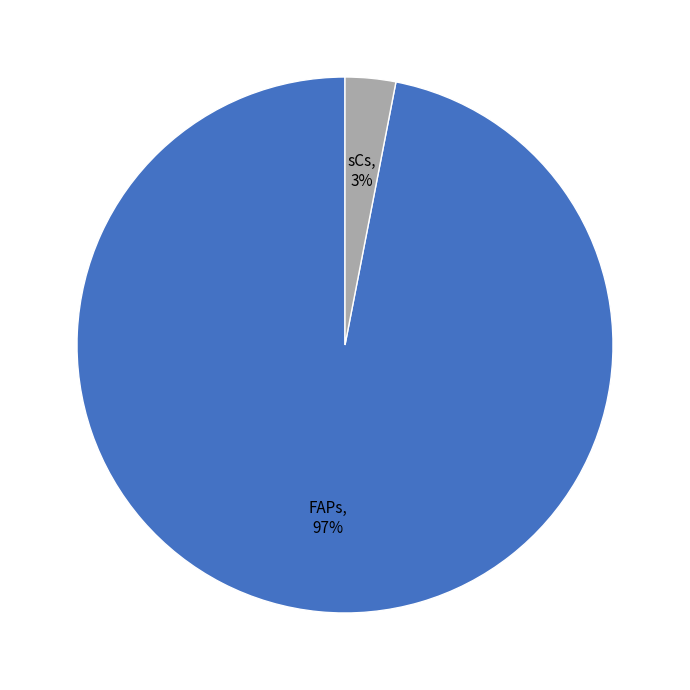

True or false: sCs accounts for 13% of the total.

False